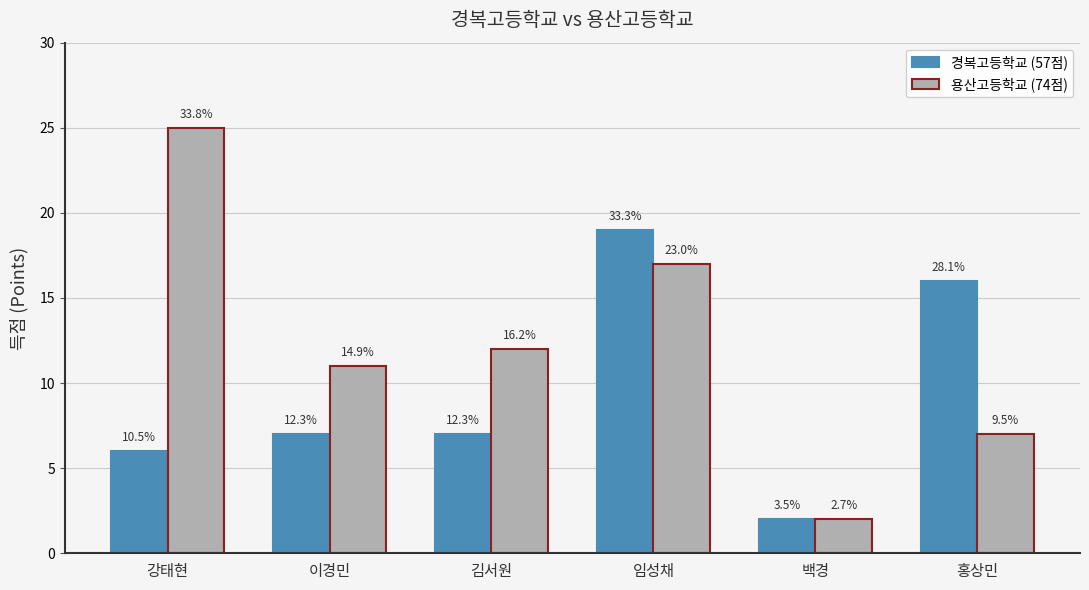

What is the total value across all series at 임성채?

36